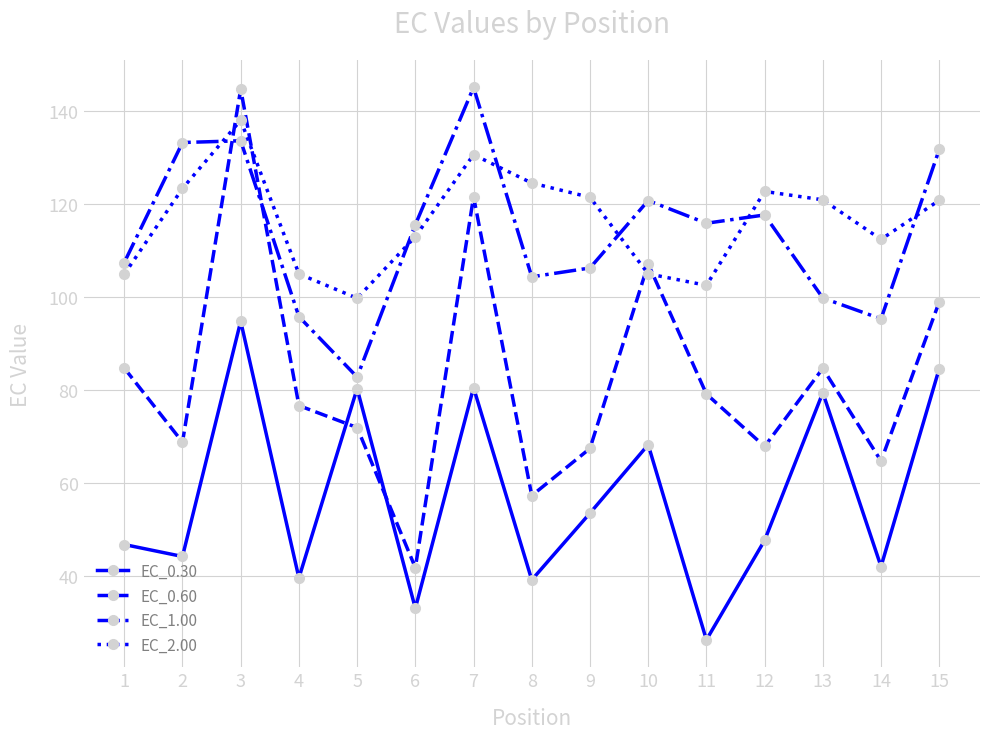

At which label does EC_2.00 reach its peak?

3